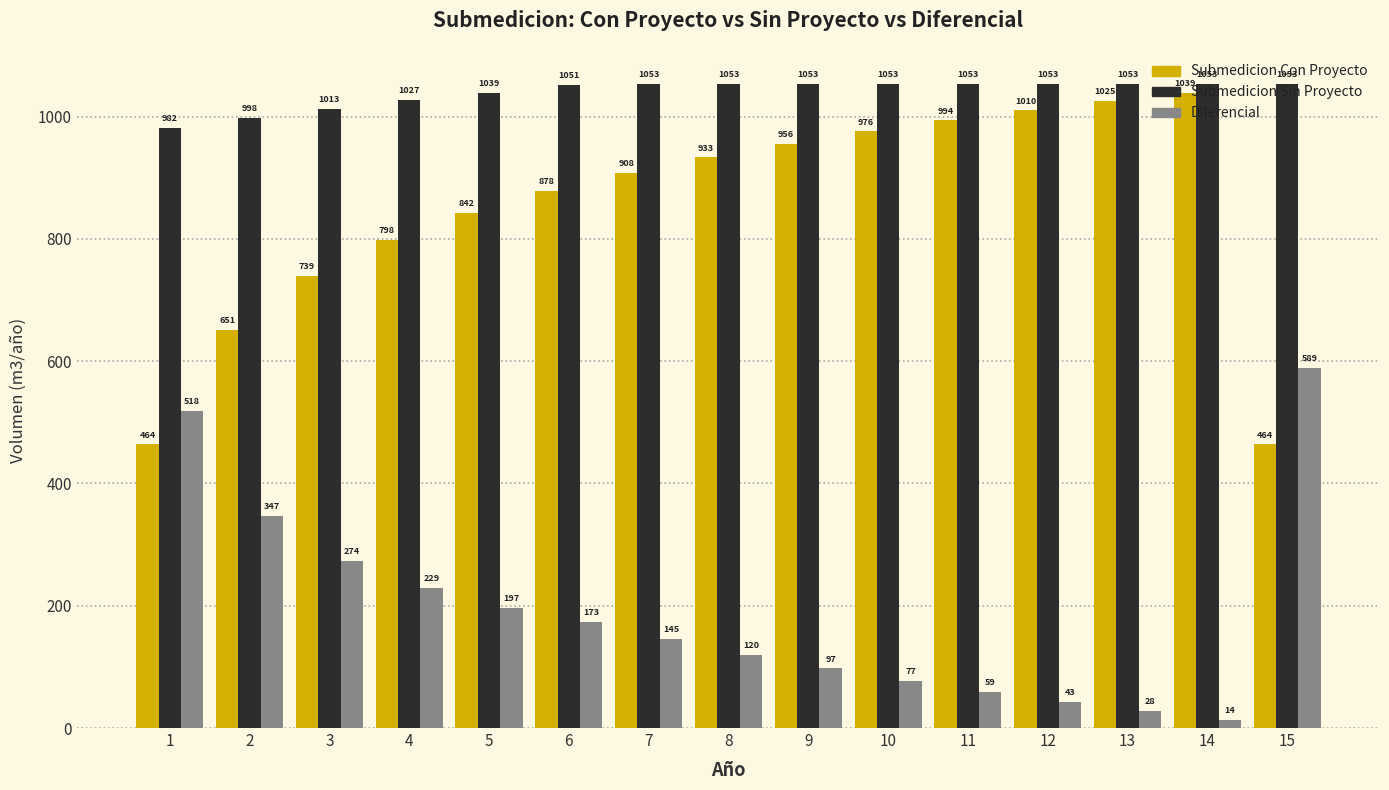

What is the total value across all series at 10?

2105.8